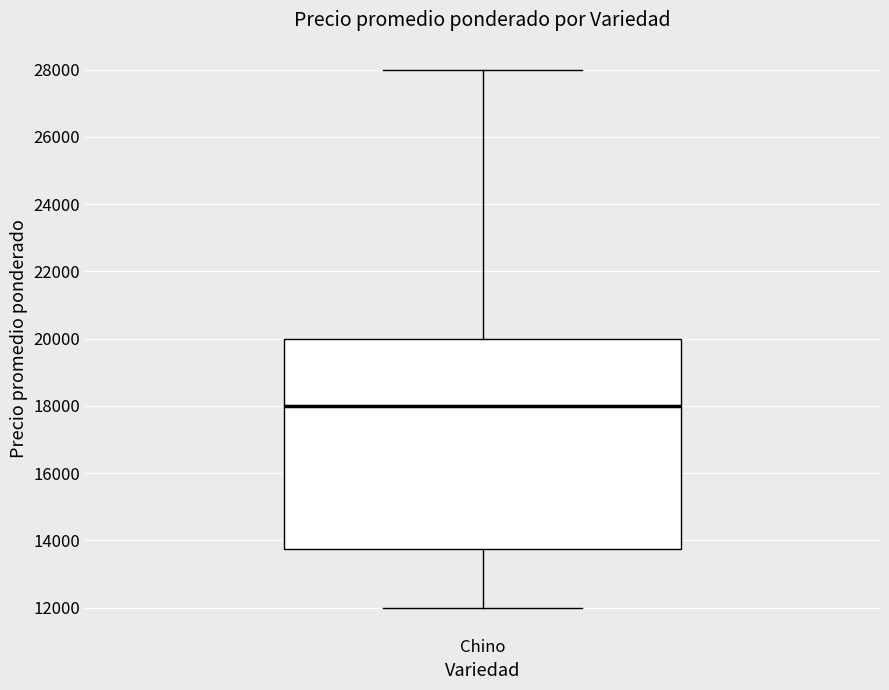

Read this box plot against the y-axis: the position of the median line, the range covered by the box, and the ends of both whiskers. The values are not printed on the chart, so give them approximately, as read against the axis.

median 18000, box 13800 to 20000, whiskers 12000 to 28000